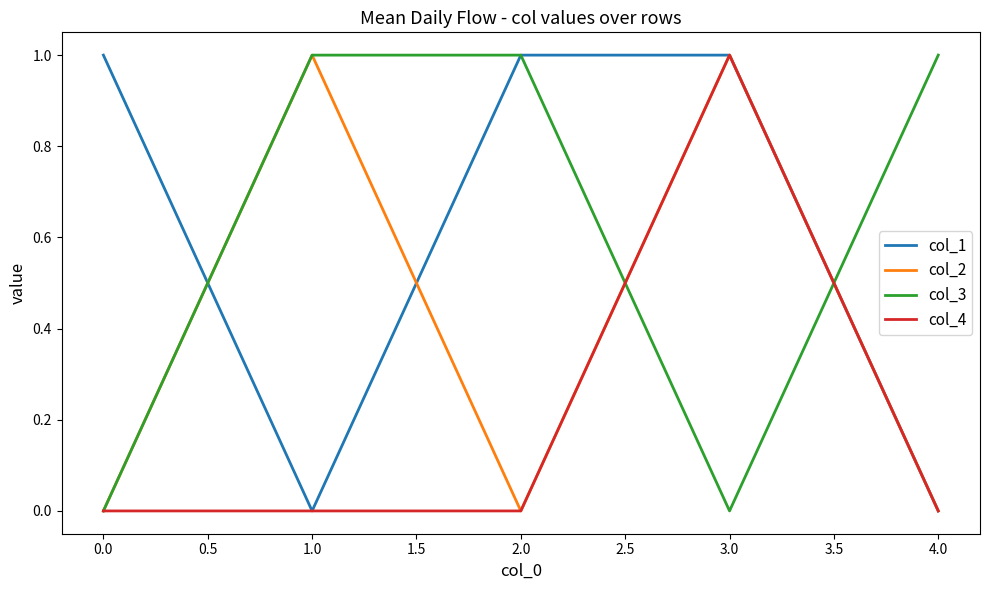

Count the number of categories in the chart.

5